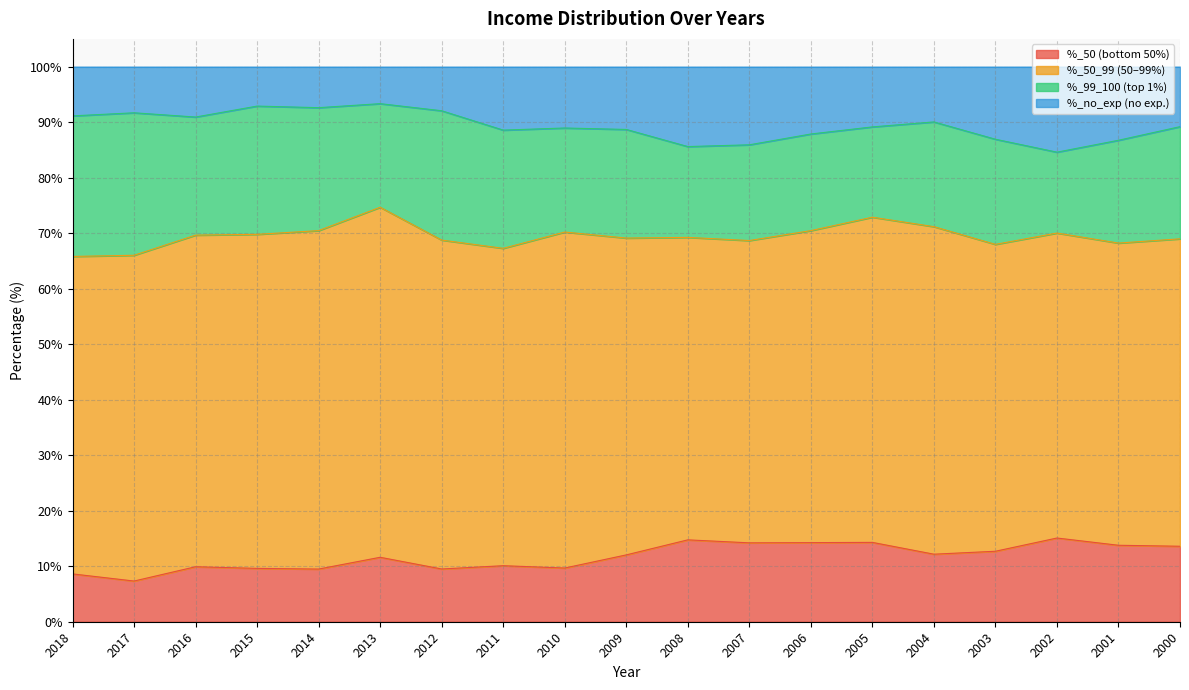

What is the value of the %_50 point at the 9th from the left?

9.7